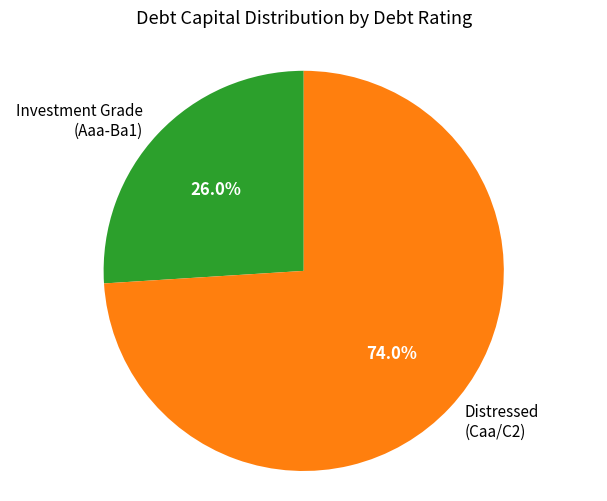

Is there any slice that represents more than half of the pie?

Yes